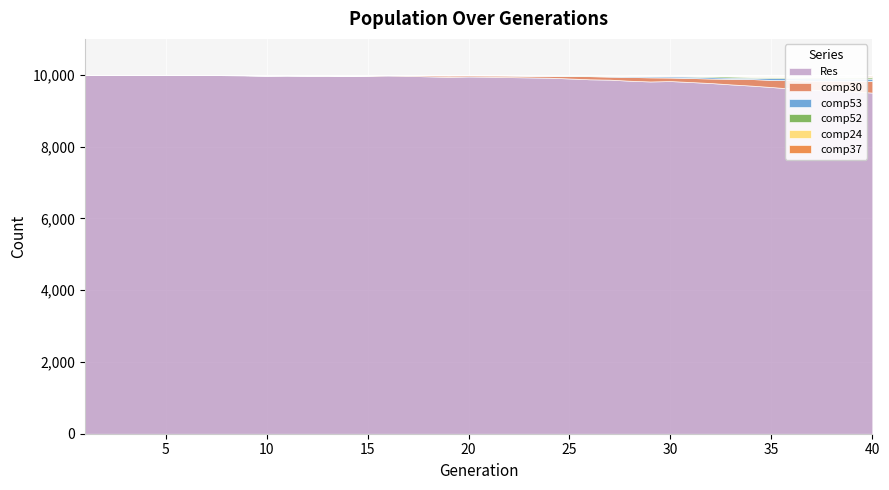

Which category has the lowest value in the comp52 series?

1